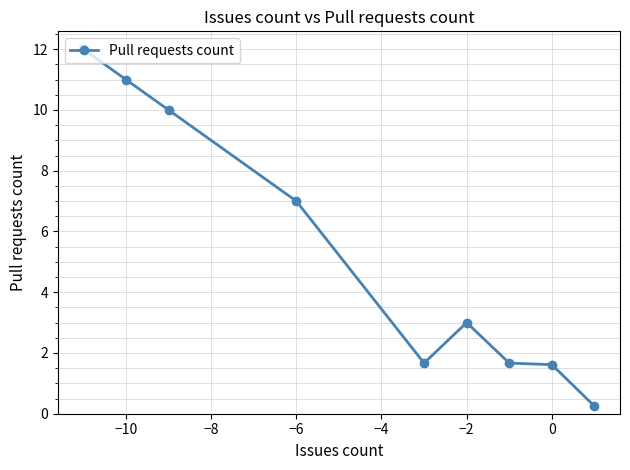

What is the maximum value shown in the chart?

12.0